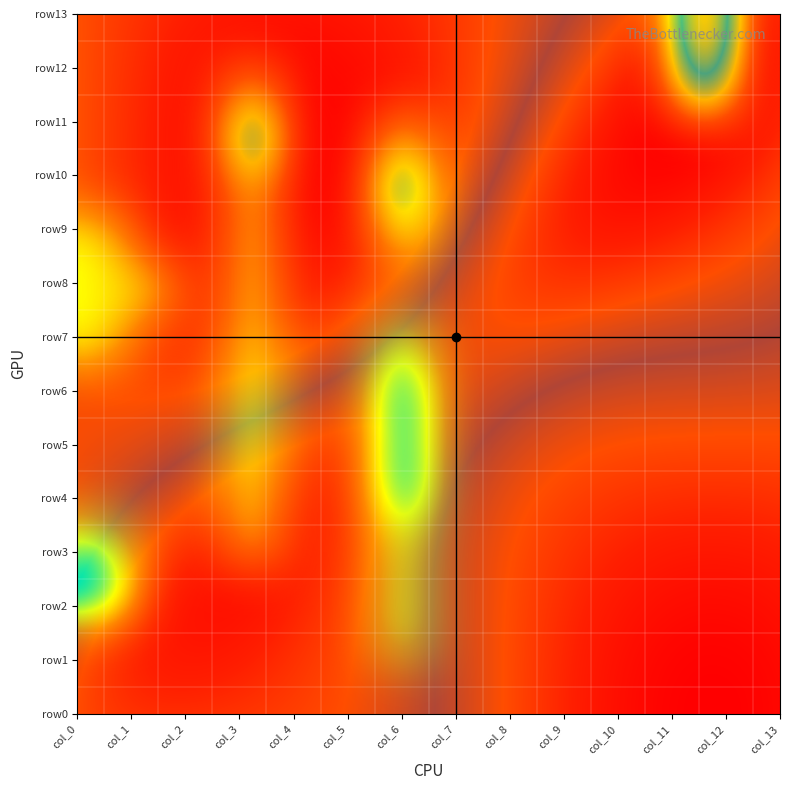

How many 13 values are between 0 and 1?

13